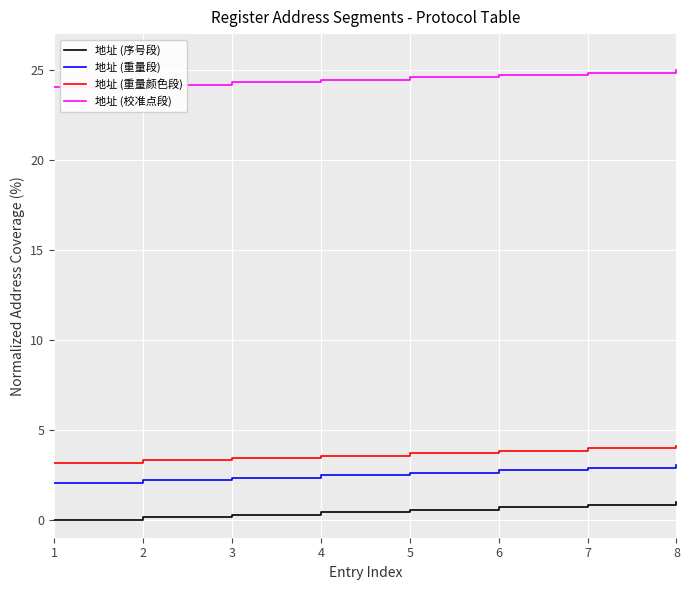

True or false: 地址 (重量颜色段) has a value of 1.7 at 6.

False